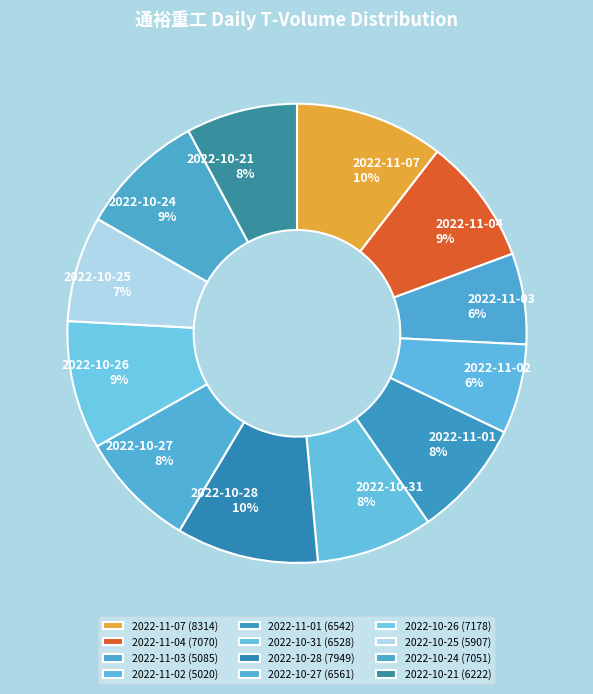

Count the number of slices in the pie.

12